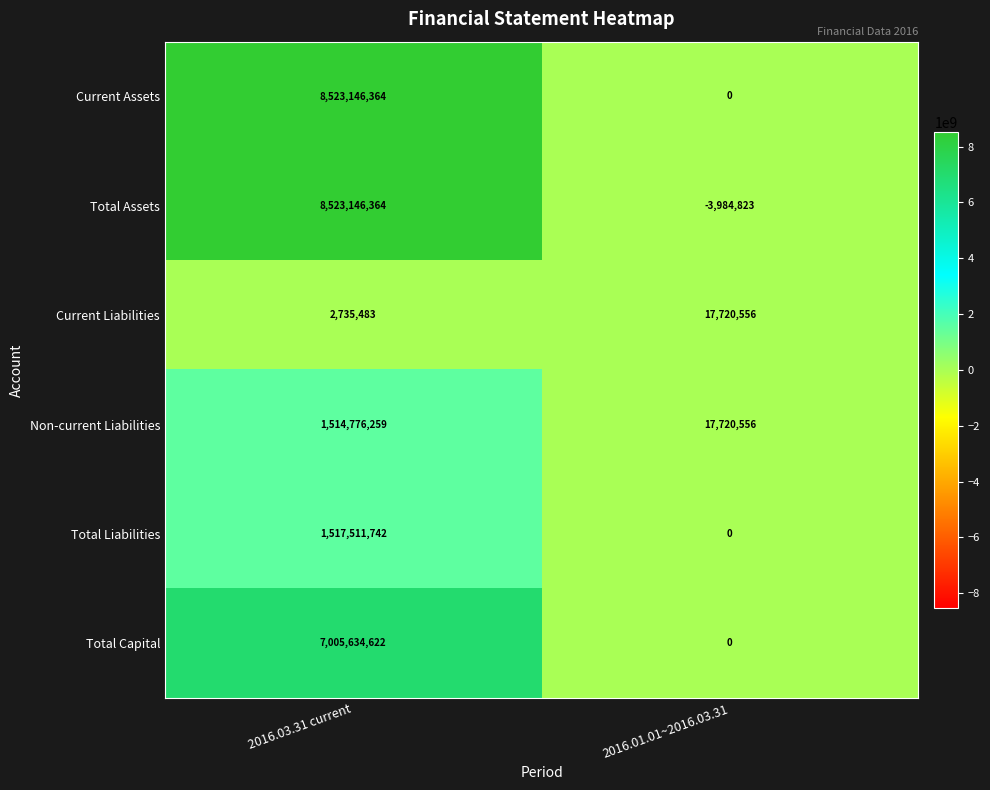

Which series has the largest total across all categories?

Current Assets